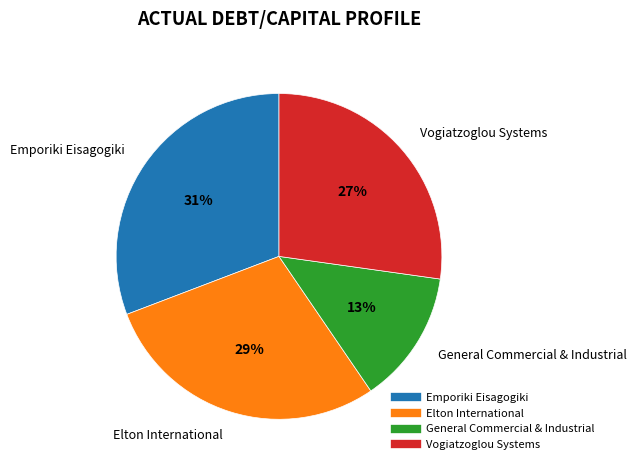

Combined, do General Commercial & Industrial and Emporiki Eisagogiki account for over 50%?

No